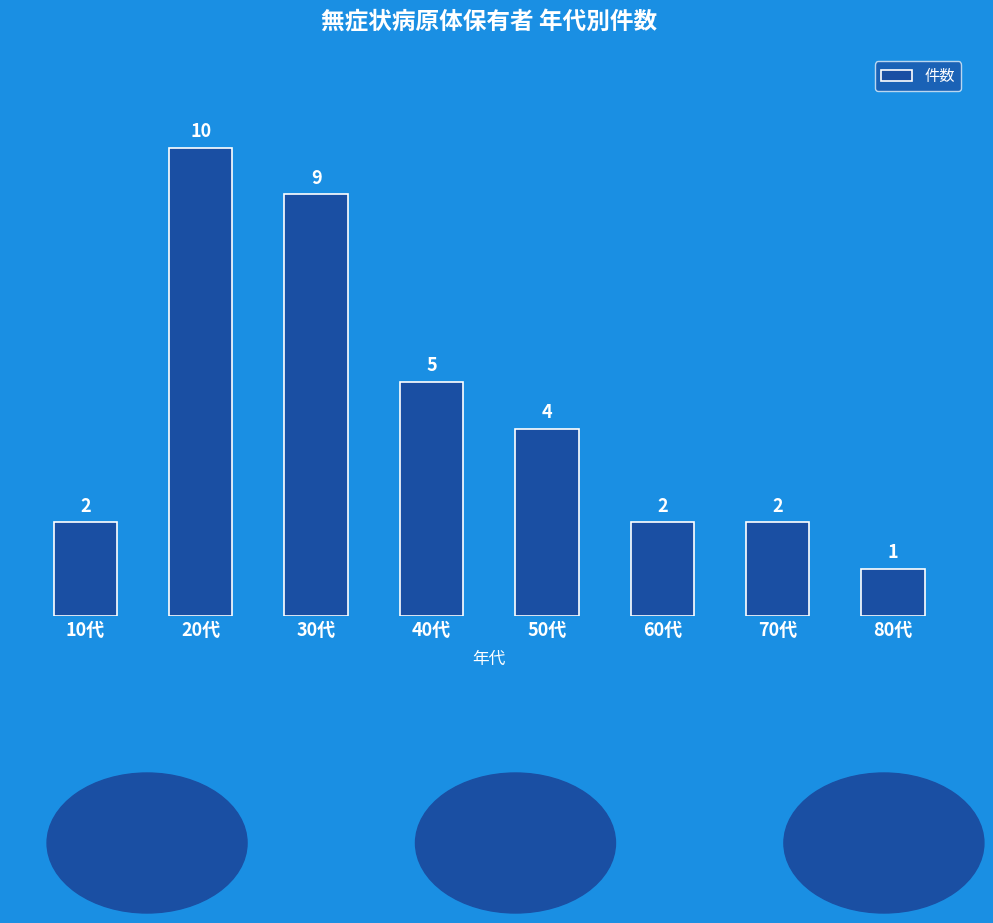

How many series are shown in this chart?

1